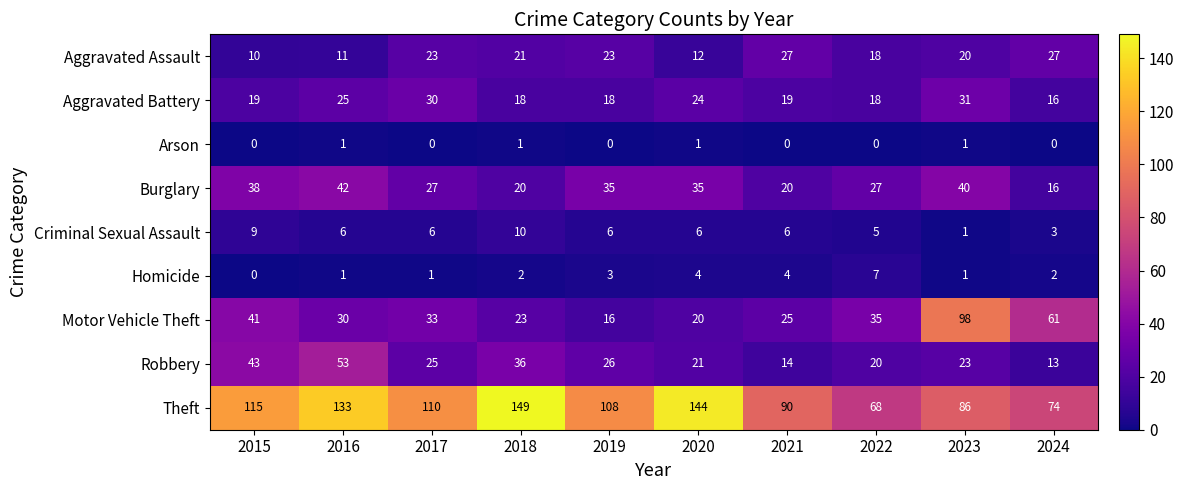

Which series has the widest spread of values?

Motor Vehicle Theft